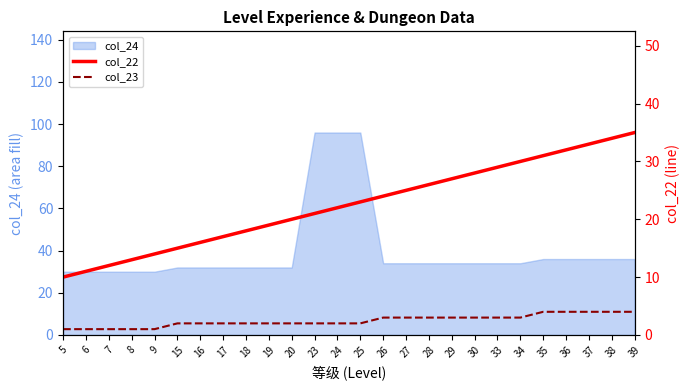

What value does the col_23 series have at 20?

2